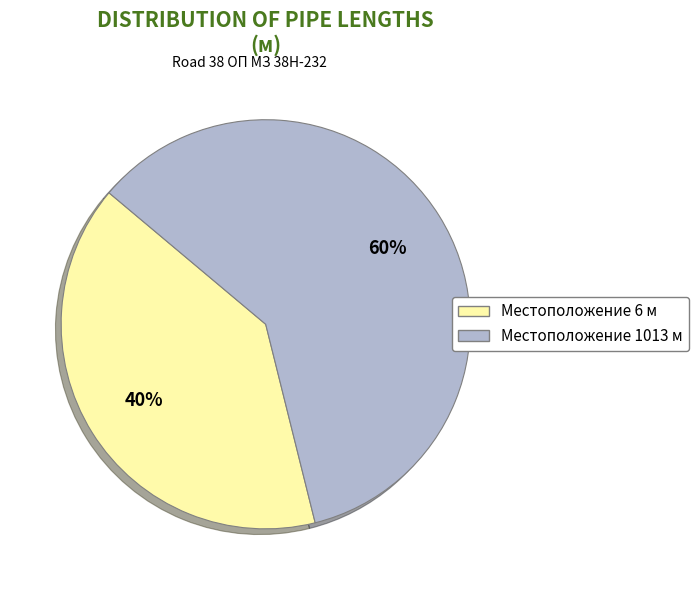

Does any single category account for the majority?

Yes